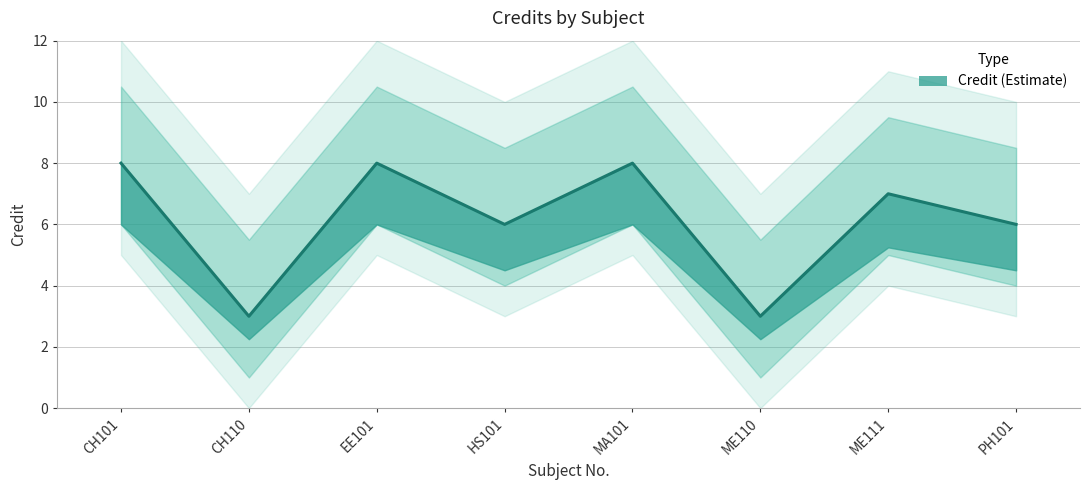

Where is the data nearest to the value 5?

HS101